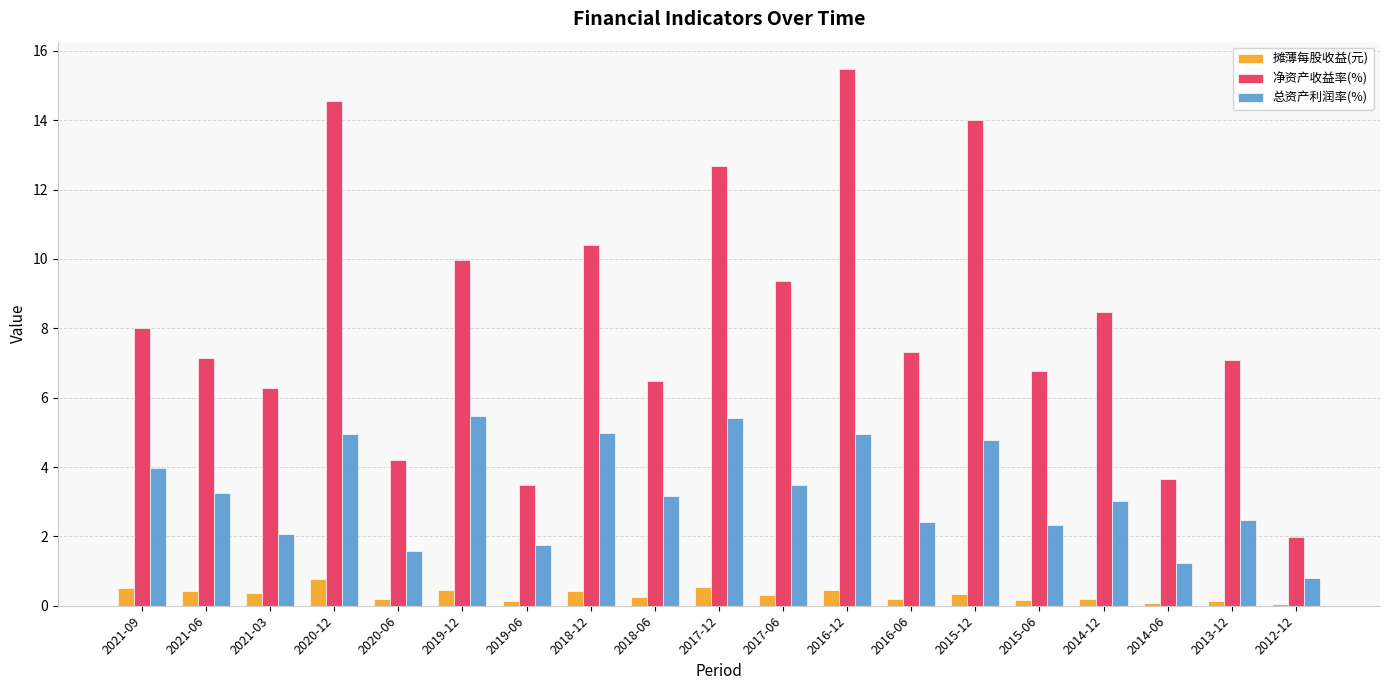

What is the sum of all 净资产收益率(%) values?

157.3